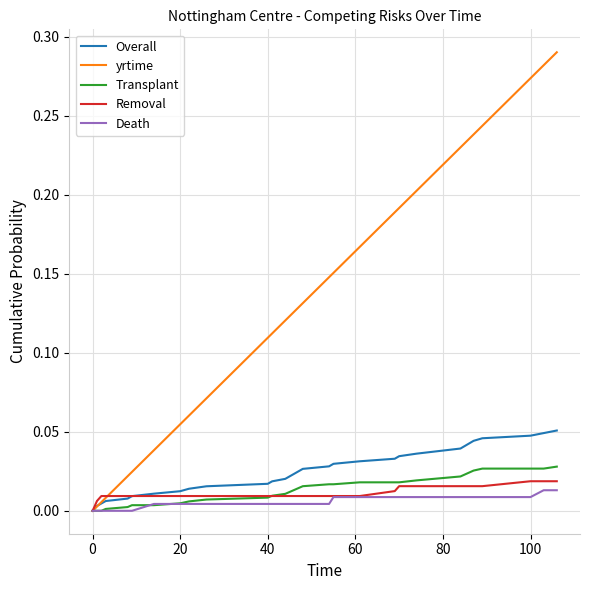

Which series has the largest range (max minus min)?

yrtime